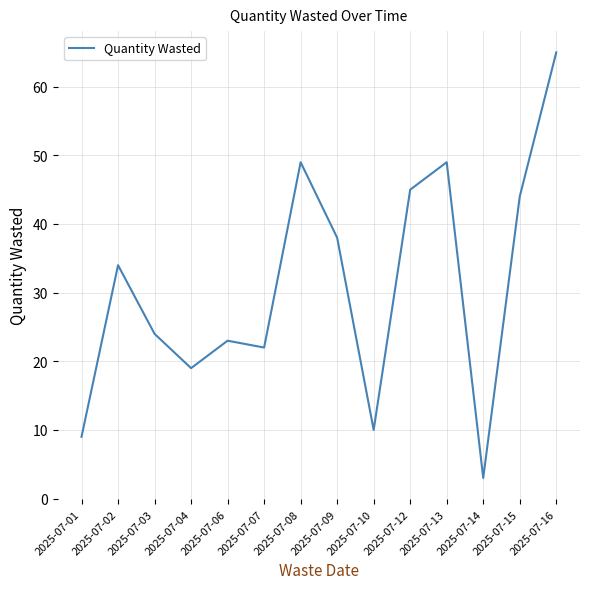

What is the difference between the maximum and minimum values?

62